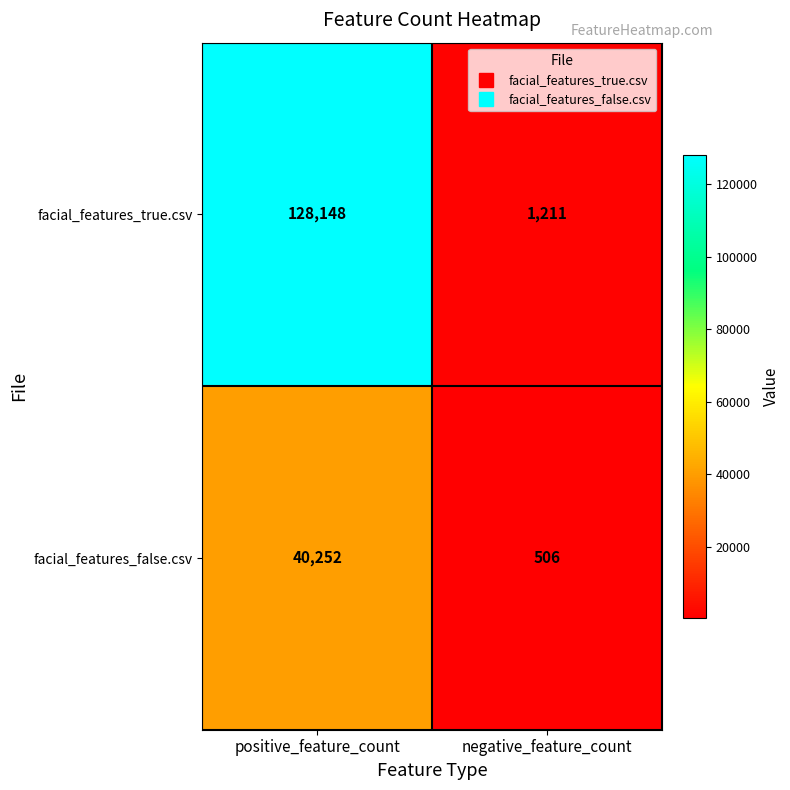

What is the sum of the facial_features_true.csv values at negative_feature_count and positive_feature_count?

129359